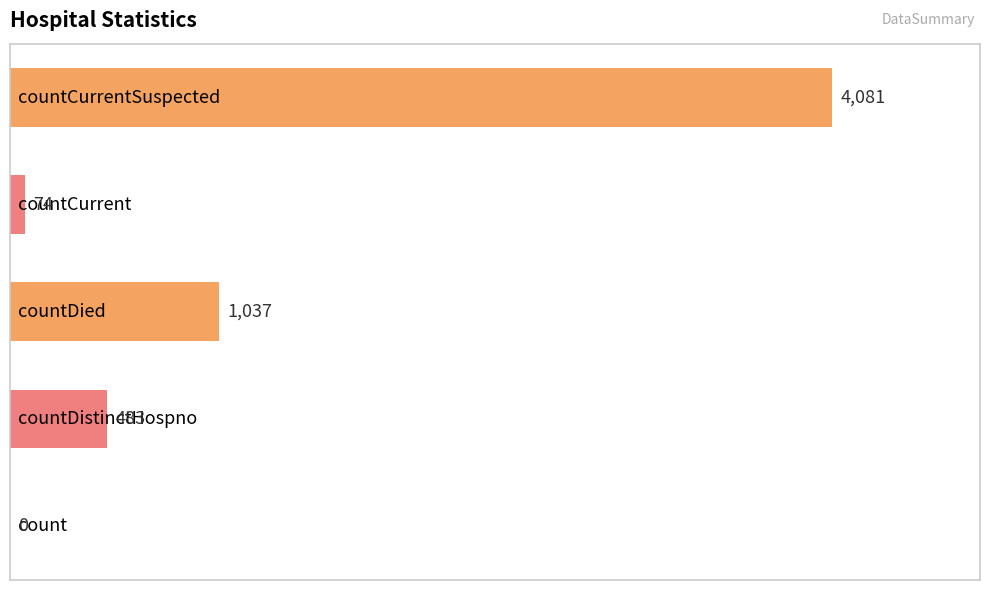

What is the sum of all values?

5675